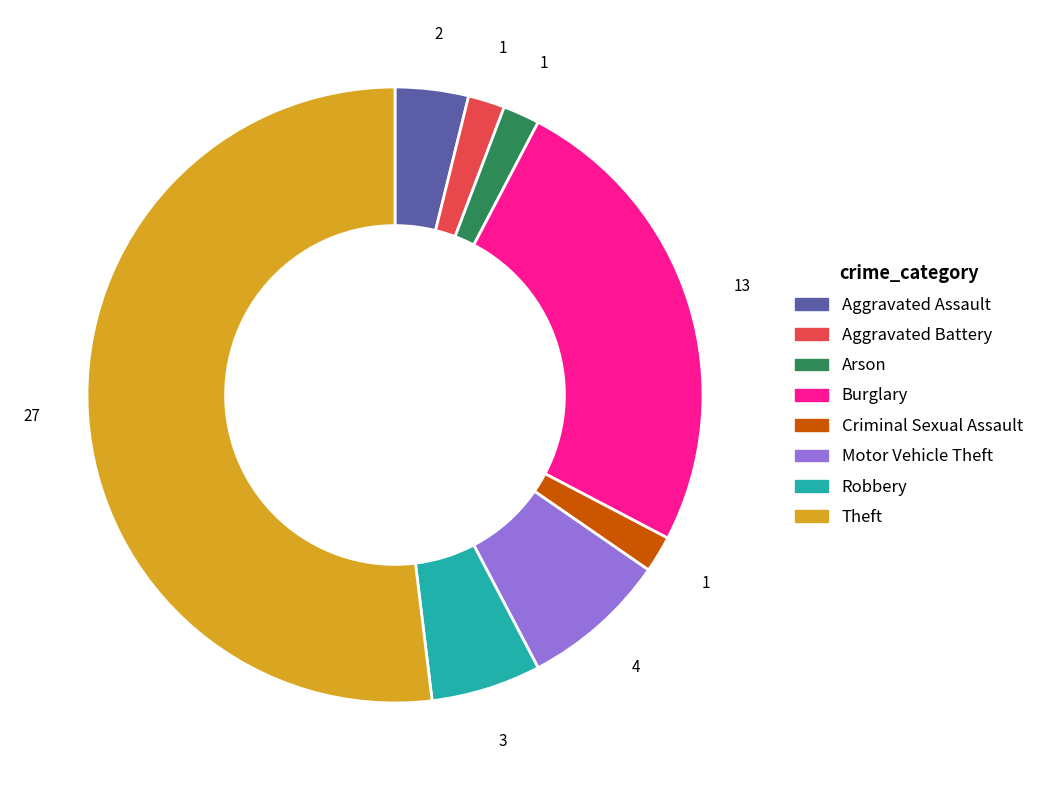

Count the number of slices in the pie.

8